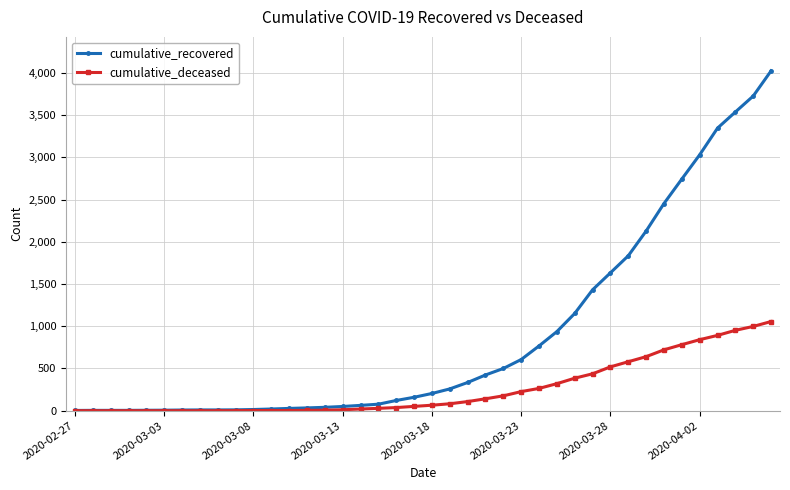

Which series has the largest total across all categories?

cumulative_recovered